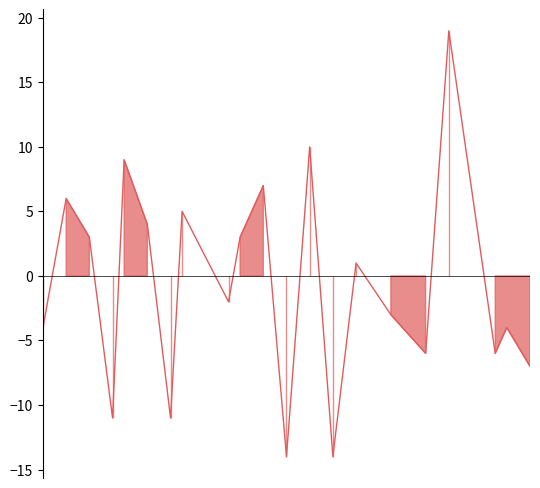

Reading left to right, extract all data points from this chart.

-4	6	3	-11	9	4	-11	5	-2	3	7	-14	10	-14	1	-3	-6	19	-6	-4	-7